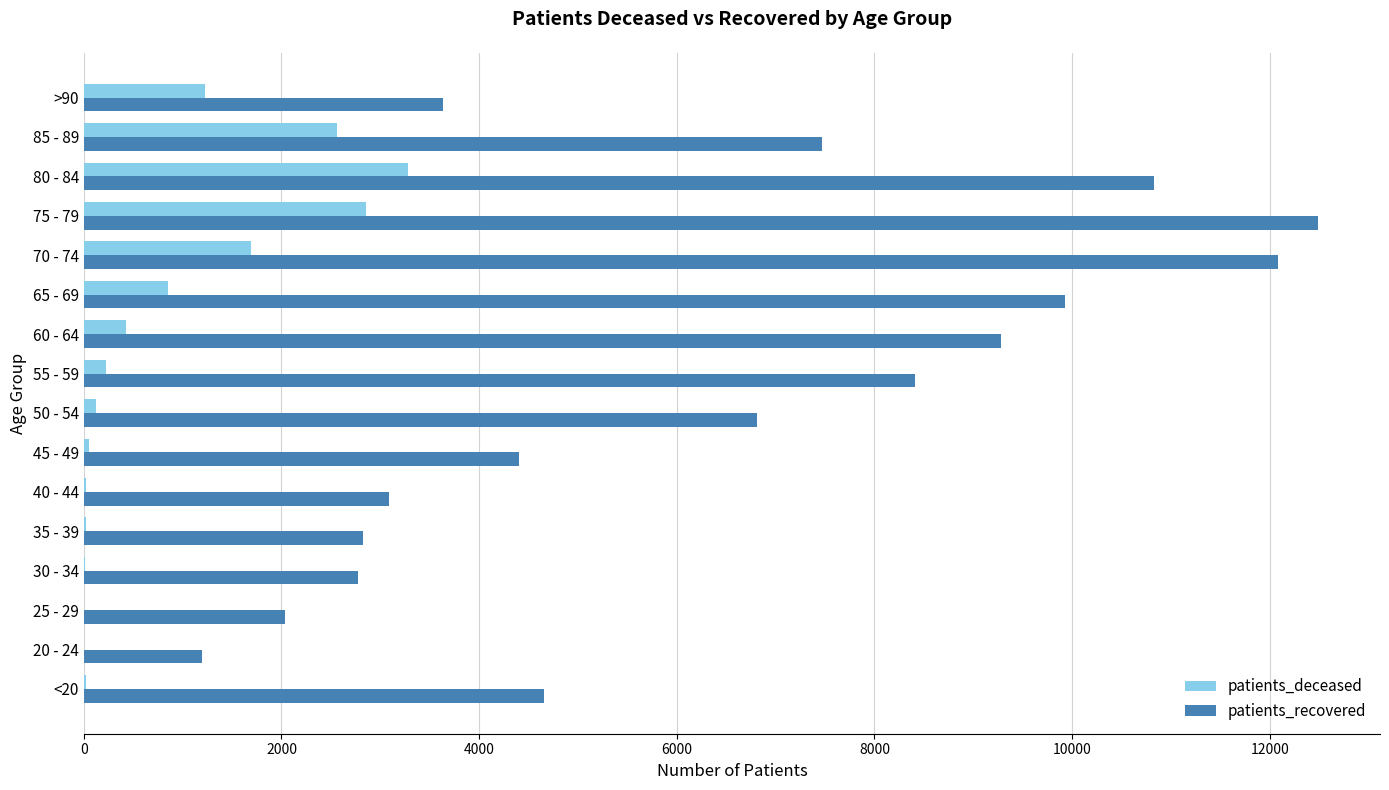

The value of patients_recovered at 50 - 54 is 3047. True or false?

False